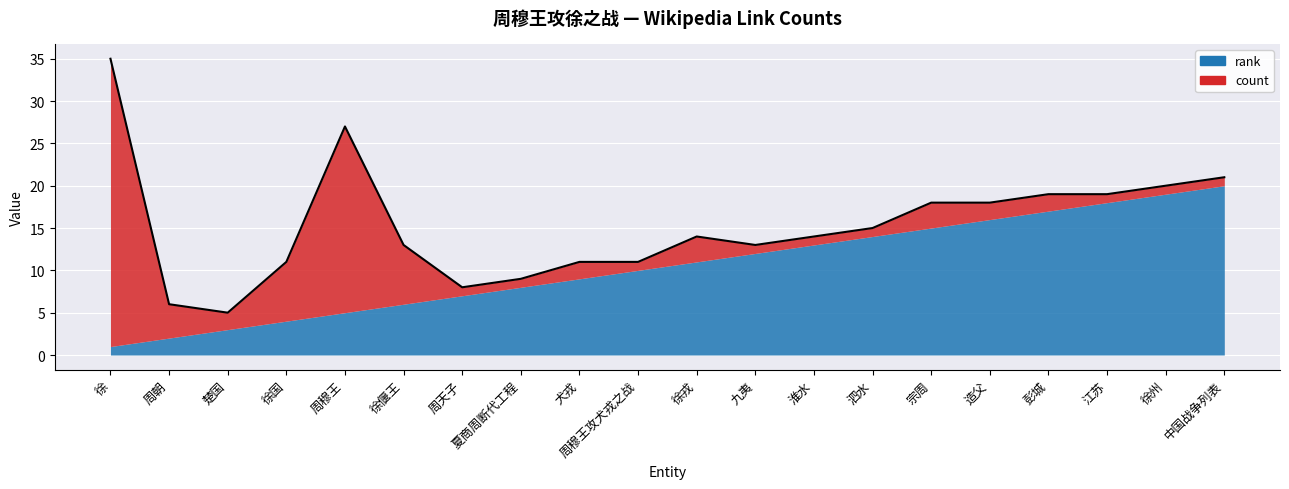

Reading left to right, extract all data points from this chart.

rank: 1	2	3	4	5	6	7	8	9	10	11	12	13	14	15	16	17	18	19	20
count: 34	4	2	7	22	7	1	1	2	1	3	1	1	1	3	2	2	1	1	1